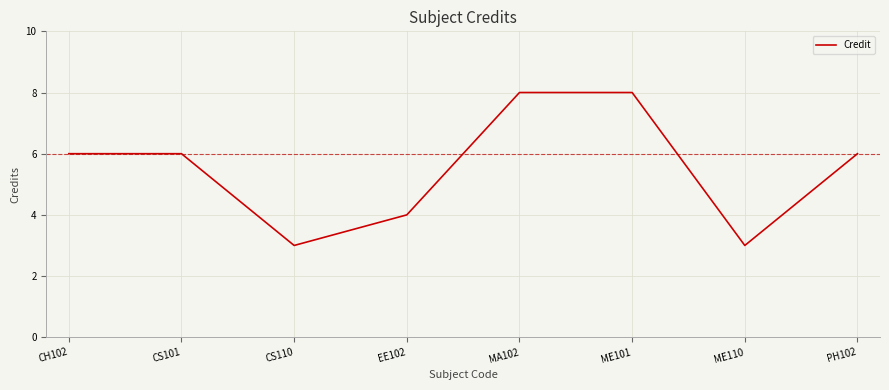

What is the difference between the maximum and second lowest values?

5